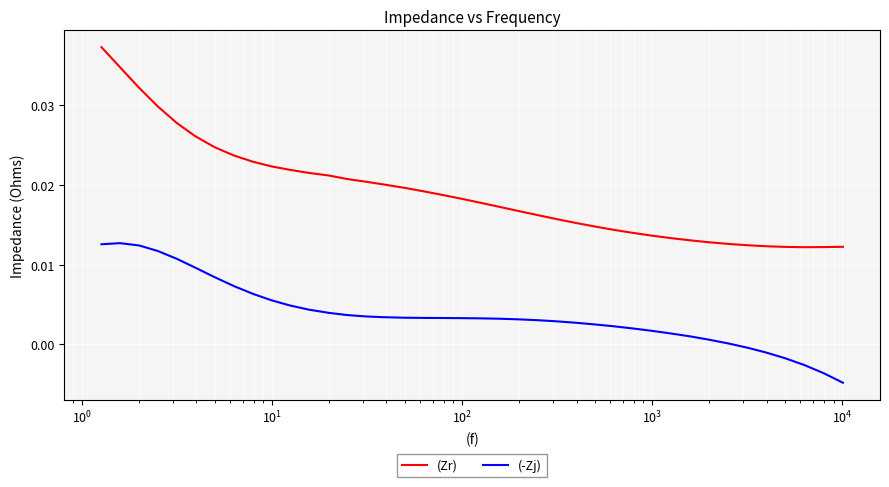

True or false: (Zr) has more than 0 points higher than both neighbors.

False